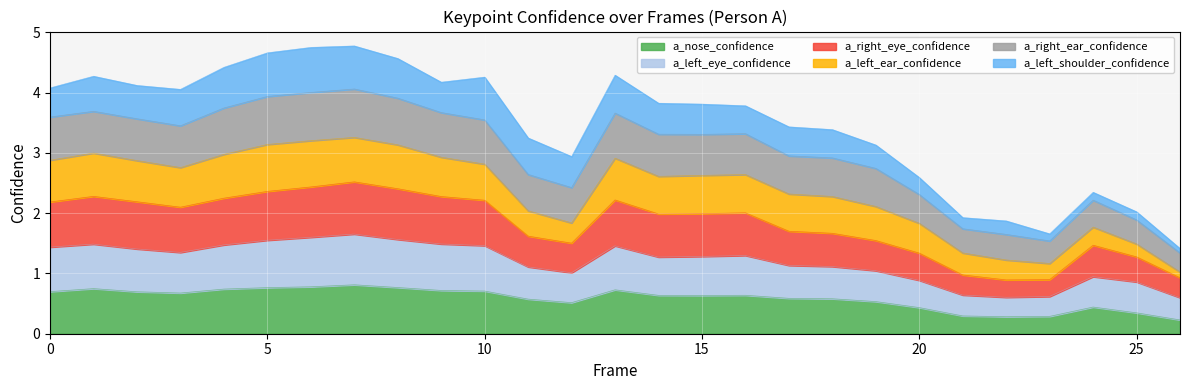

True or false: a_nose_confidence has a value of 0.7 at 0.

True